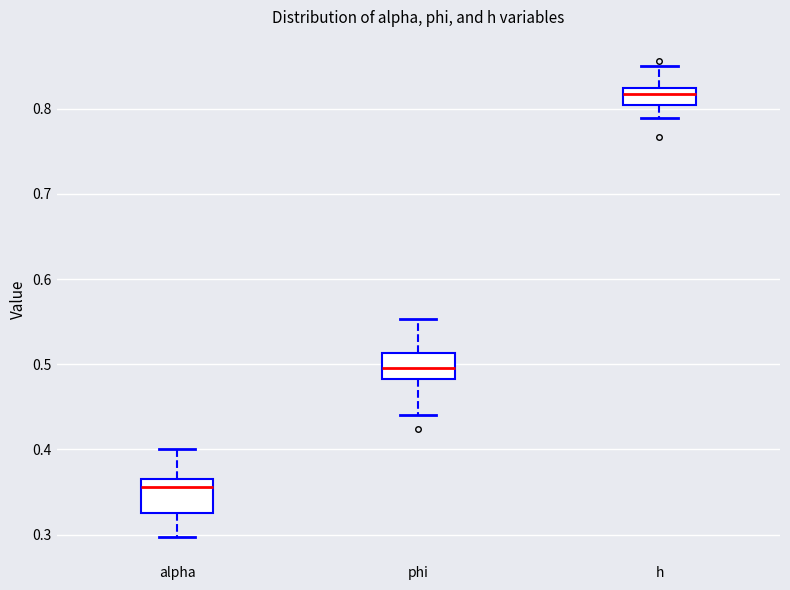

Where does the upper whisker of the box for phi end on the y-axis? The values are not printed on the chart, so give them approximately, as read against the axis.

0.55